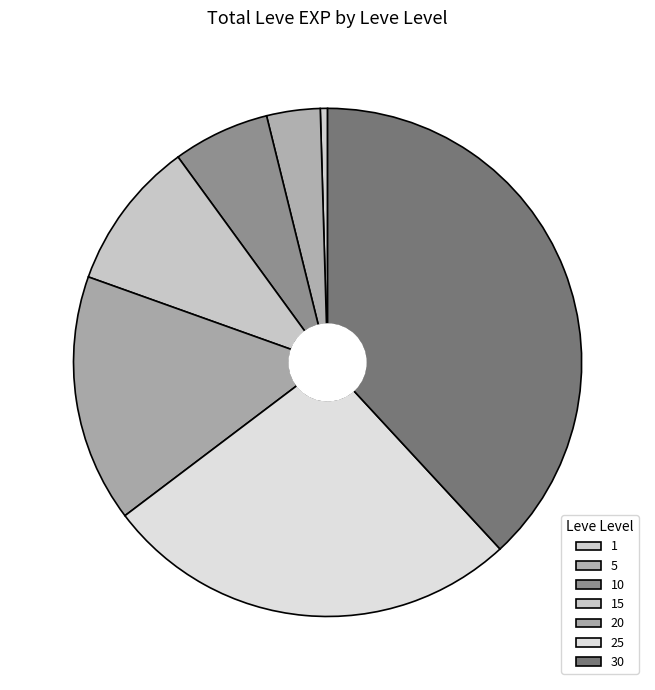

What percentage is the 5 slice, to the nearest percent?

3%